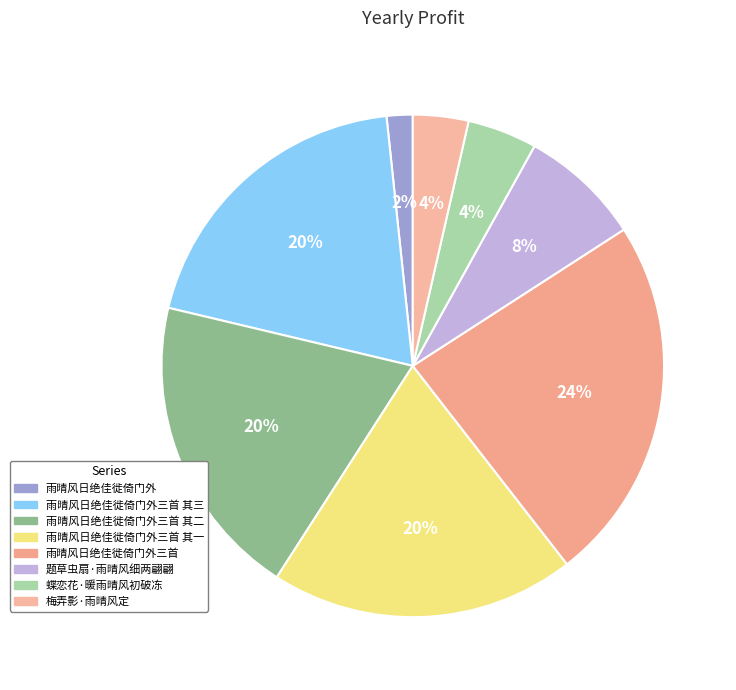

How many slices are in this pie chart?

8